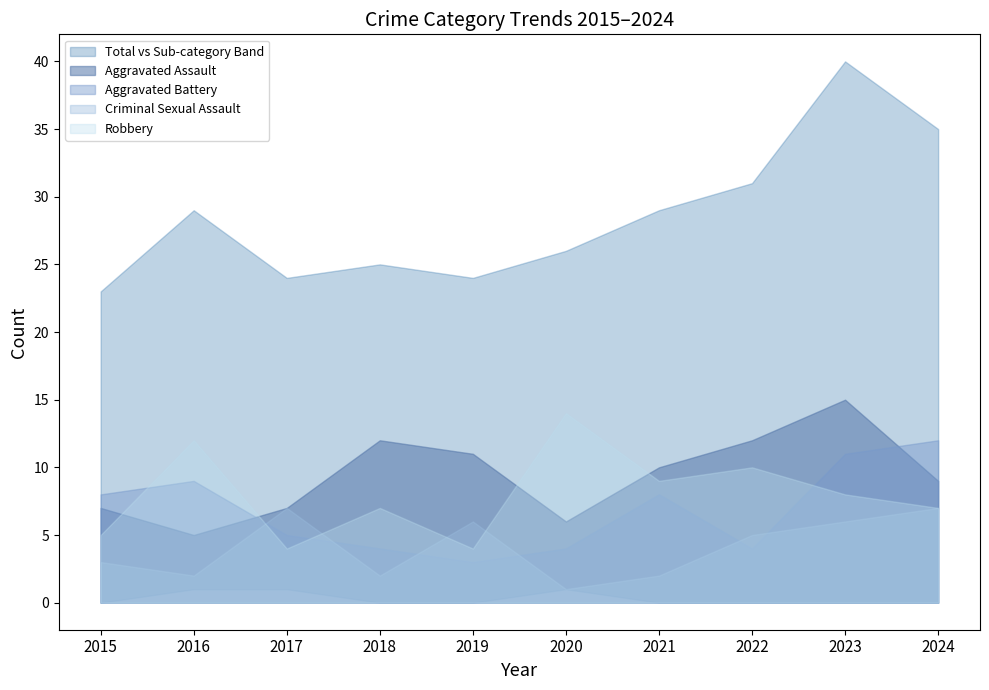

What is the value of the Aggravated Battery point at the 4th from the left?

4